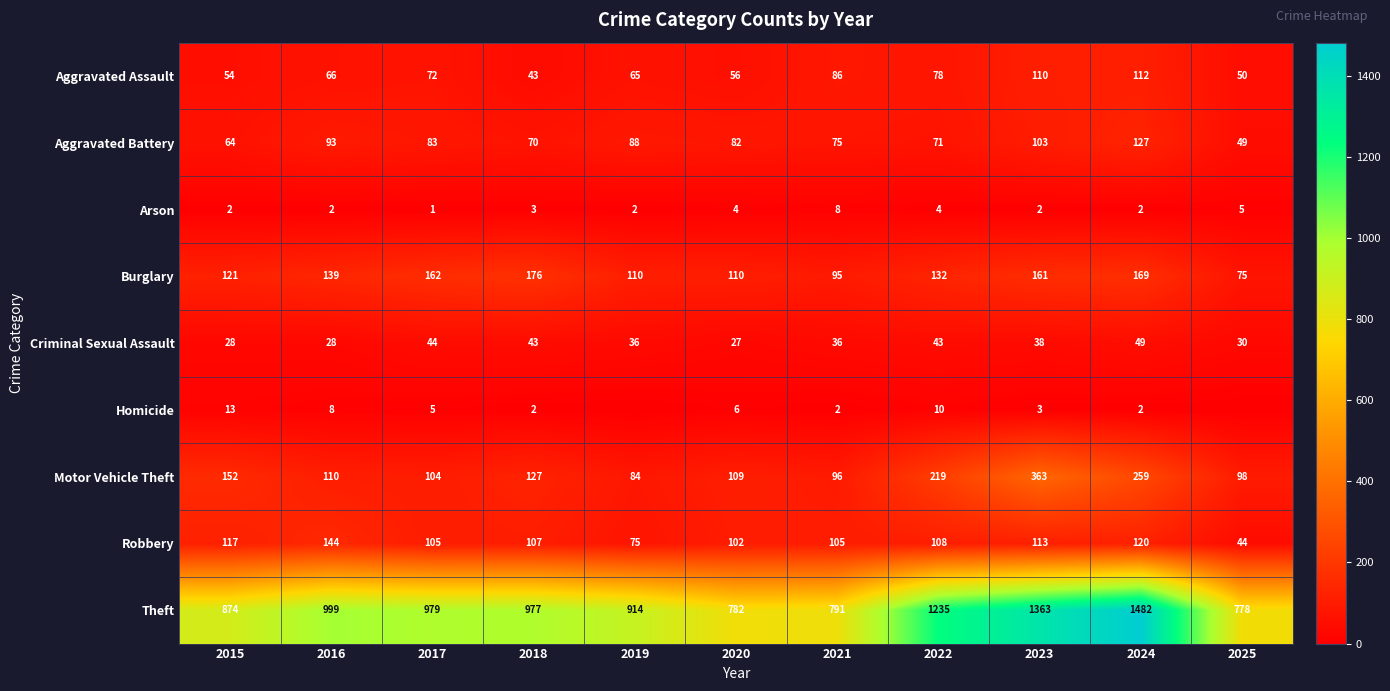

True or false: Motor Vehicle Theft has a value of 104 at 2017.

True